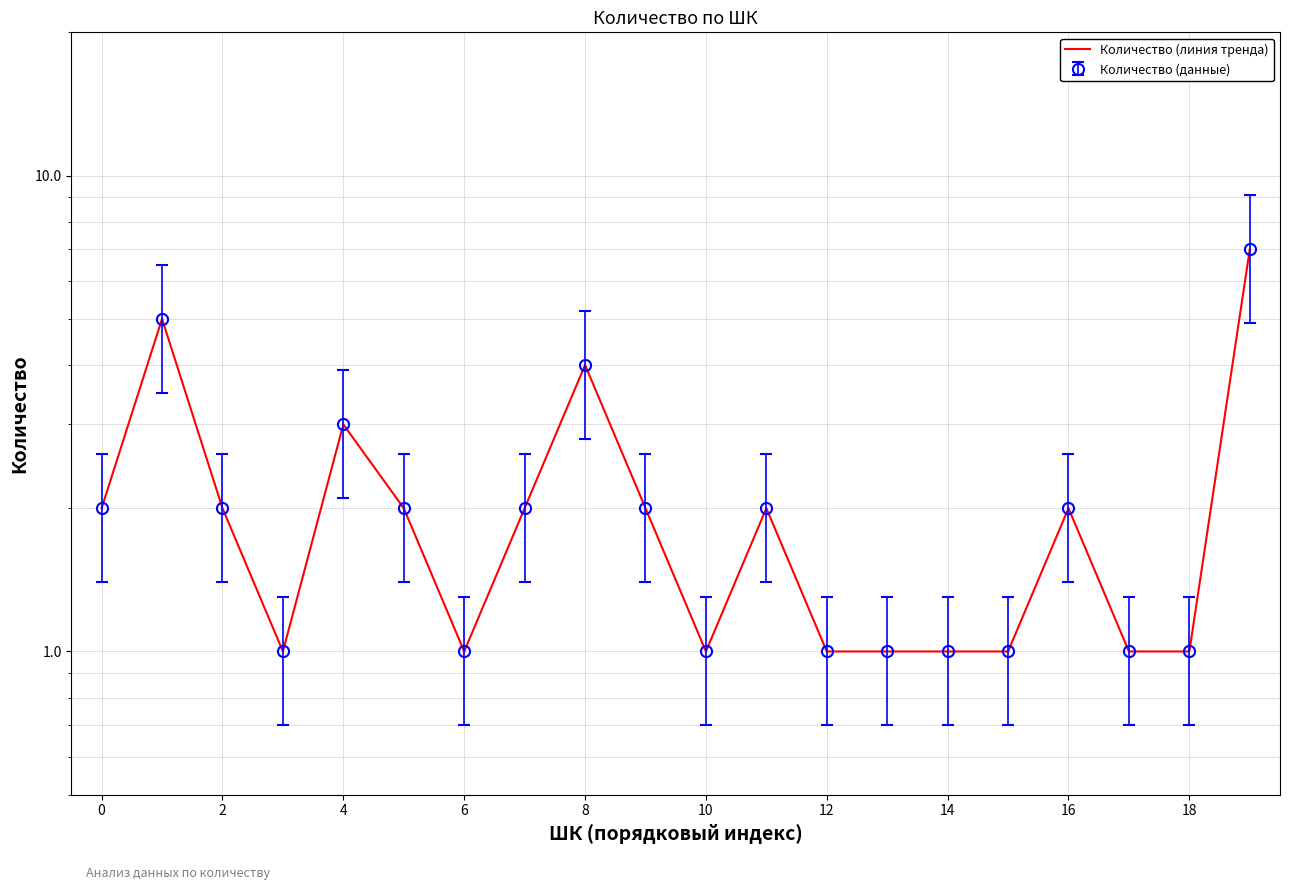

What is the sum of all values?

42